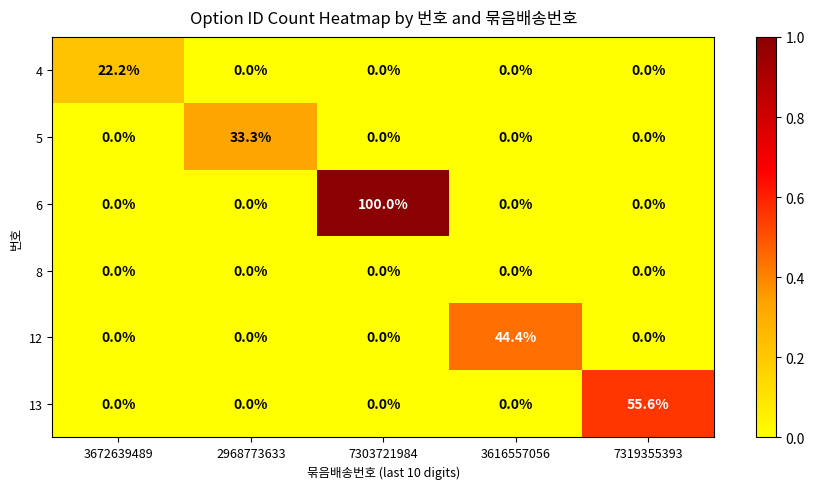

Which series has the largest total across all categories?

6